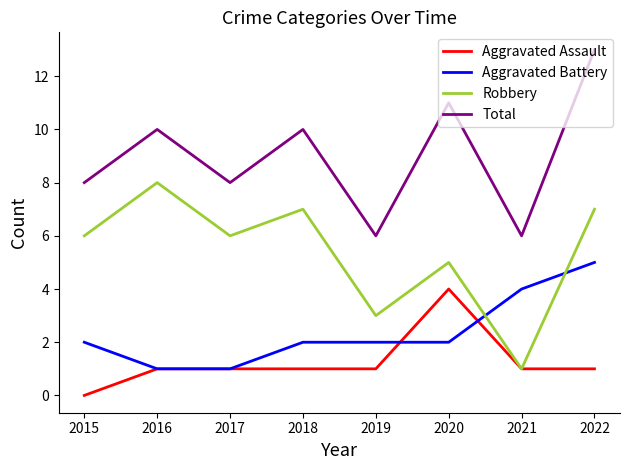

Where is the first local maximum for Robbery?

2016